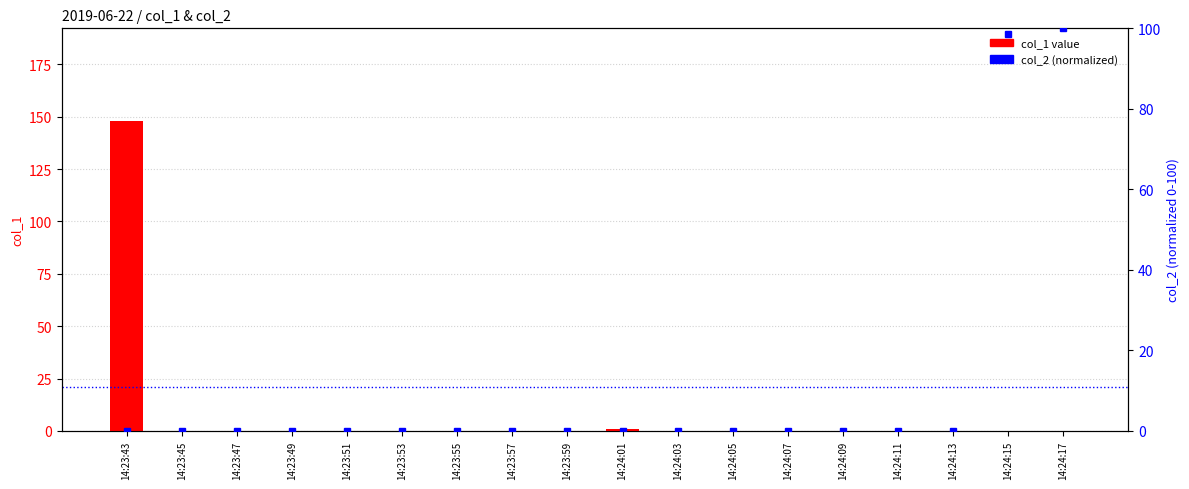

Which category has the highest value in the col_2 (normalized) series?

14:24:17